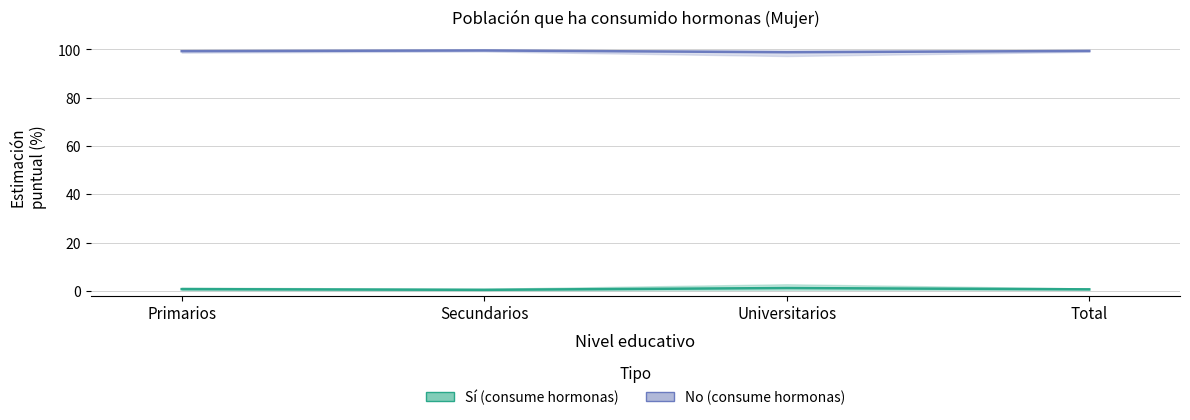

Reading left to right, list all the values displayed in this chart.

No: Primarios=99.3	Secundarios=99.6	Universitarios=98.8	Total=99.4
Sí: Primarios=0.7	Secundarios=0.4	Universitarios=1.1	Total=0.6